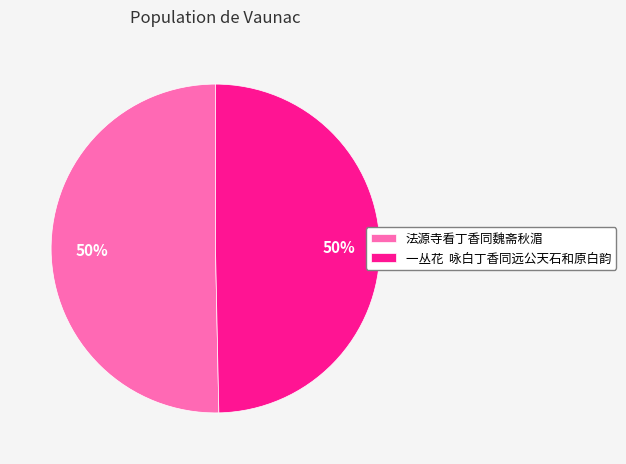

Approximately how many times larger is the value at 一丛花 咏白丁香同远公天石和原白韵 compared to 法源寺看丁香同魏斋秋湄?

1.0